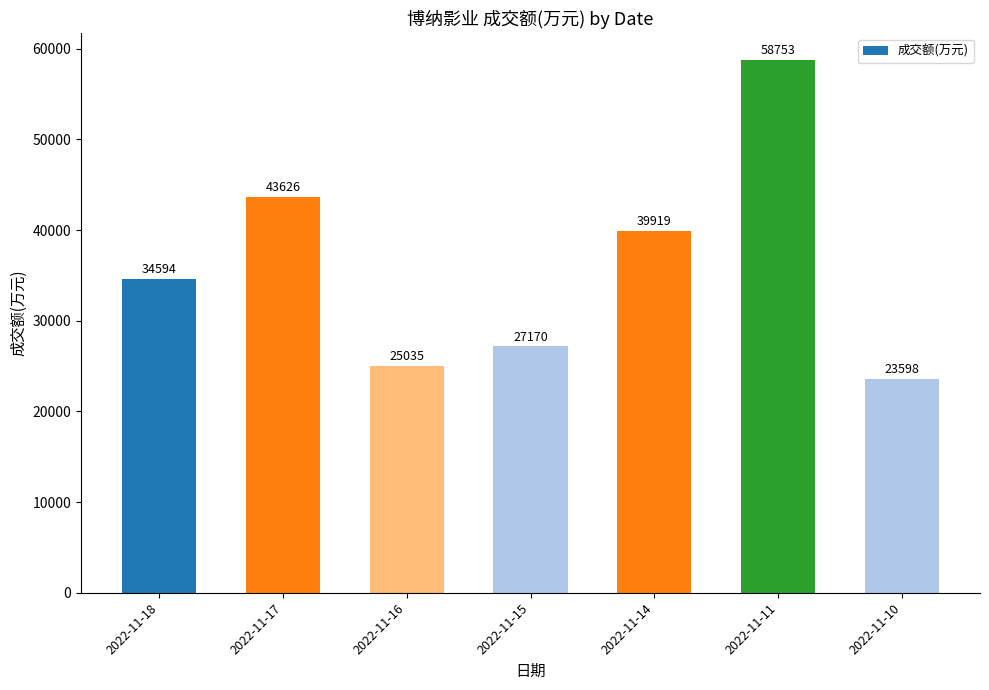

What is the sum of the values at 2022-11-17 and 2022-11-15?

70796